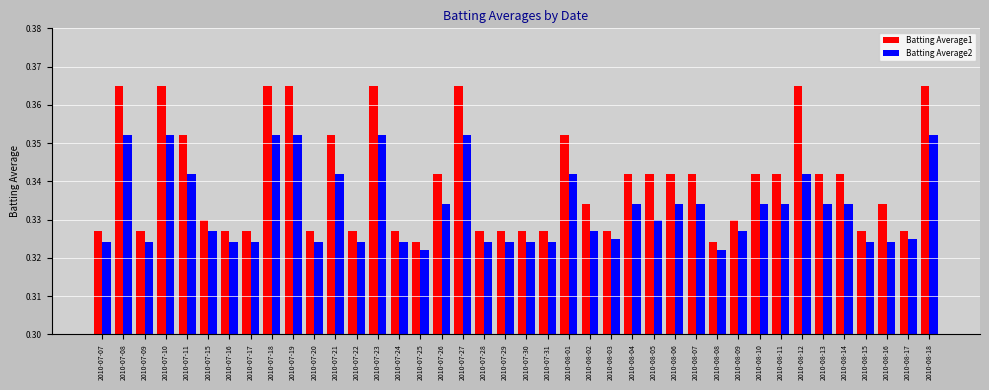

What is the label of the 9th bar from the left?

2010-07-18